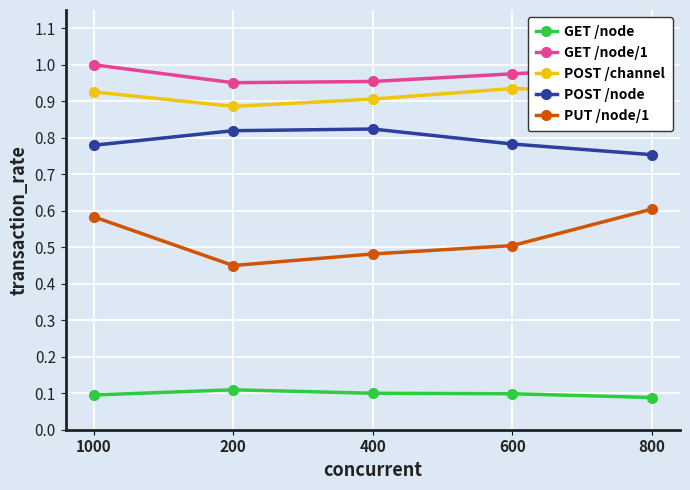

What is the label of the 5th point from the right?

1000